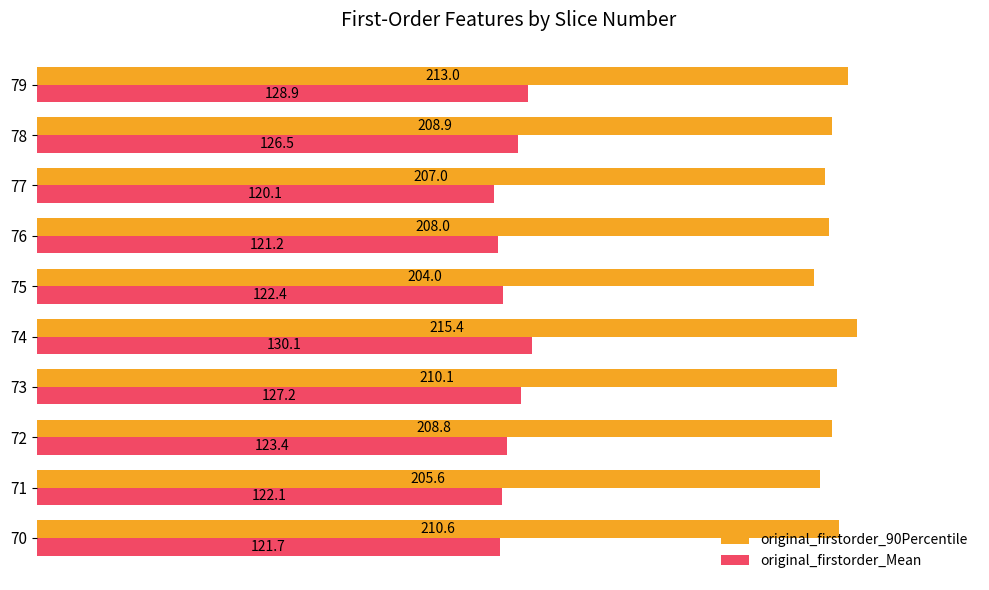

What is the average value of the original_firstorder_90Percentile series?

209.1